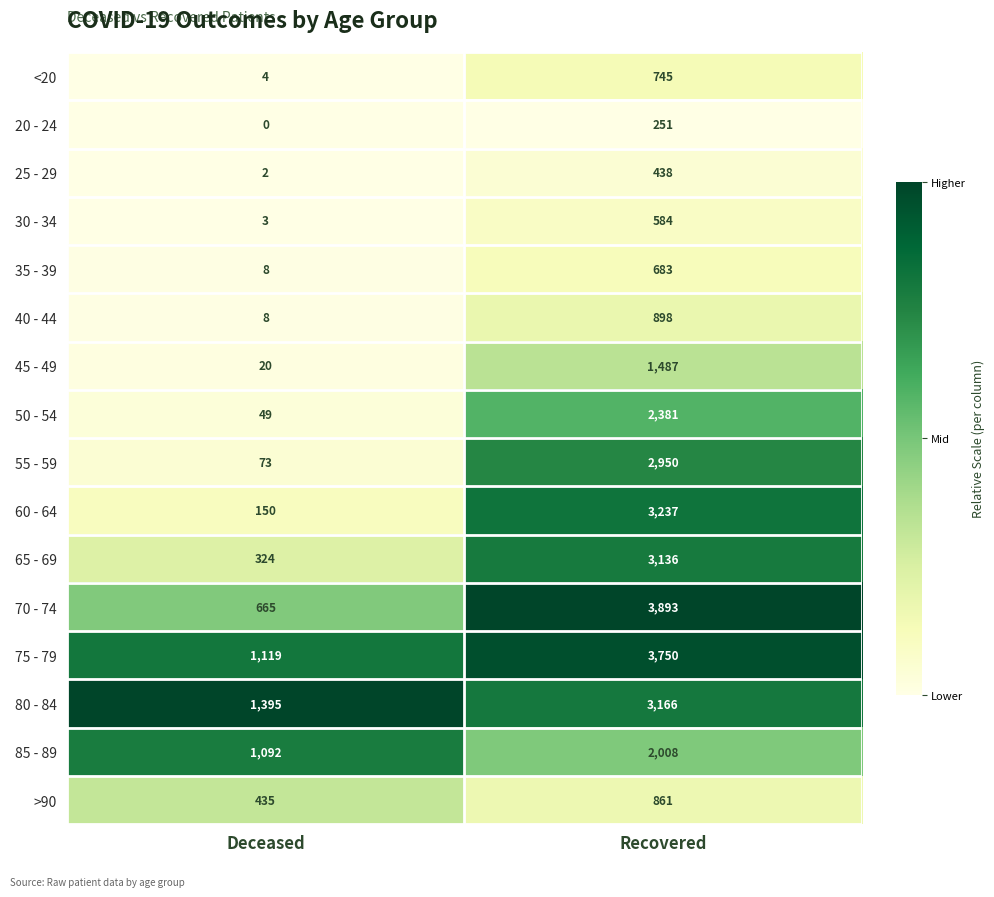

What is the maximum value shown in the chart?

3893